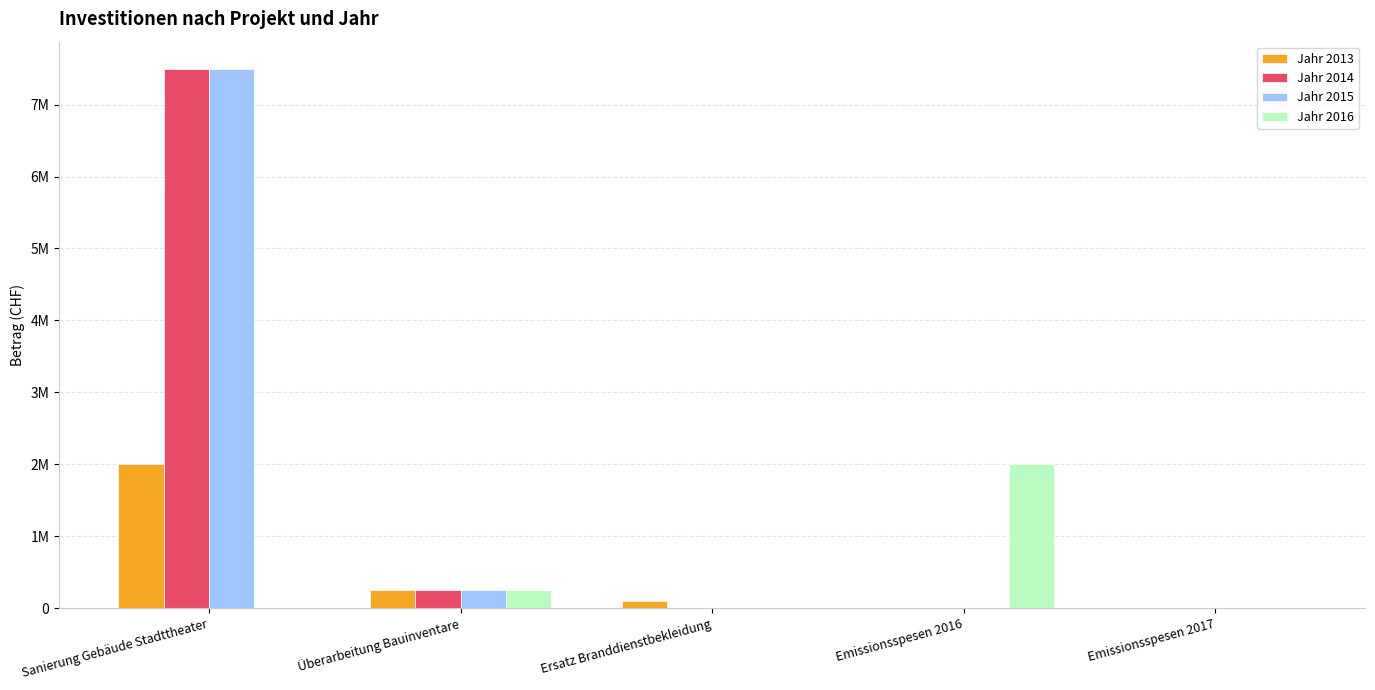

Are the bars grouped side by side (vs. stacked)?

Yes